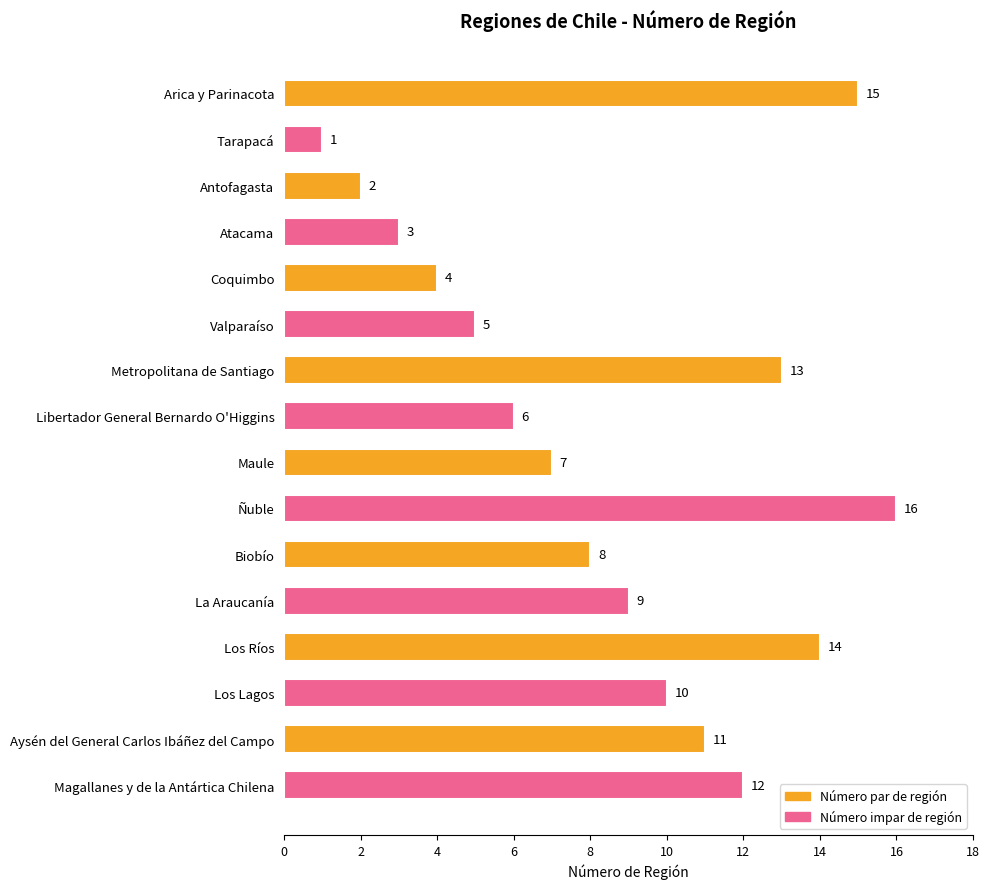

The value at Coquimbo is 4. True or false?

True